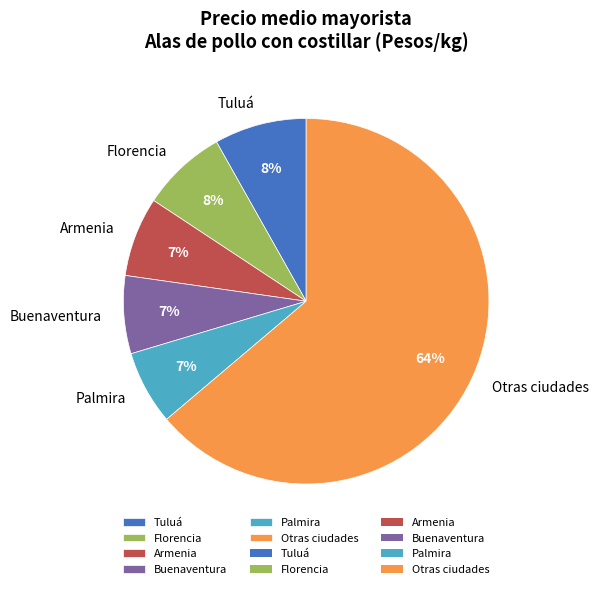

Is it true that Buenaventura is 19% of the pie?

False